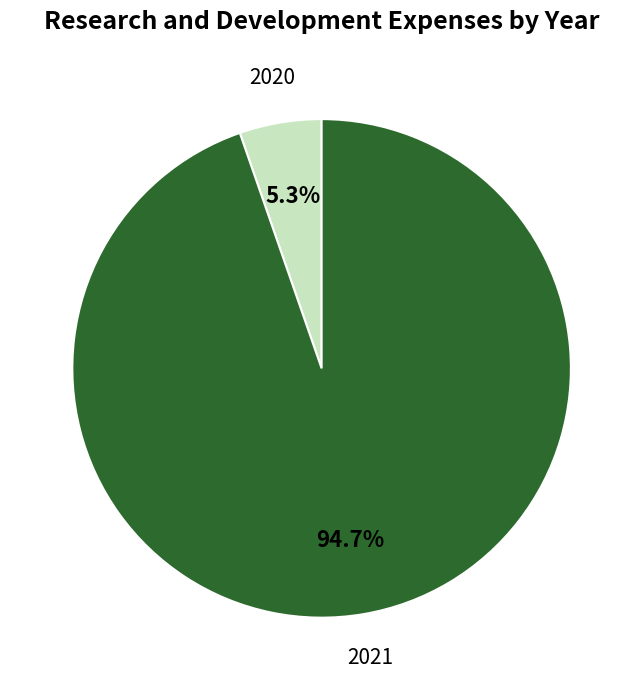

To the nearest percent, what portion does 2020 represent?

5%